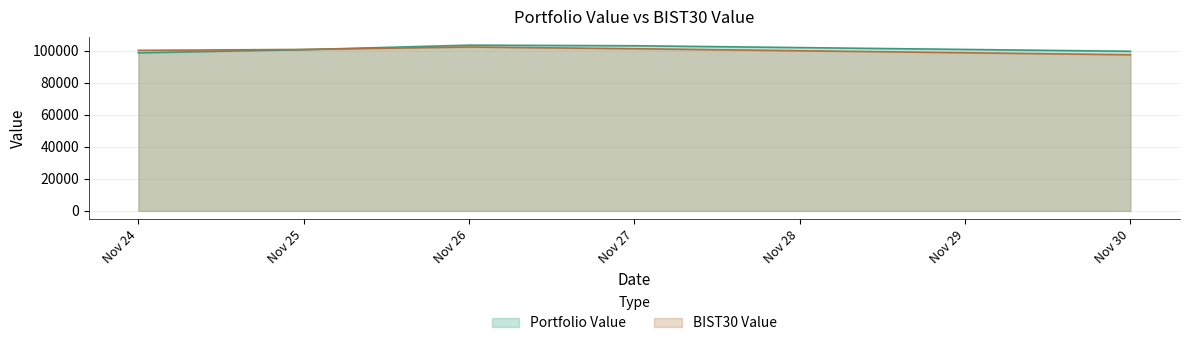

Where does the Portfolio Value series first go above 100579?

Nov 25